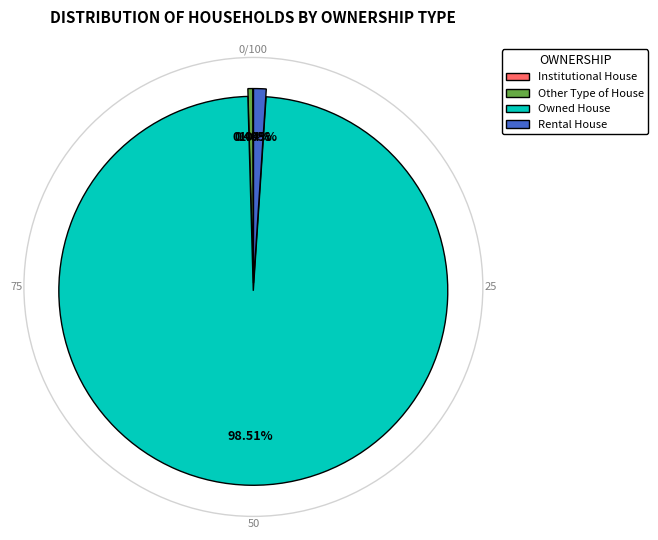

What is the ratio of the value at Rental House to the value at Other Type of House?

2.6